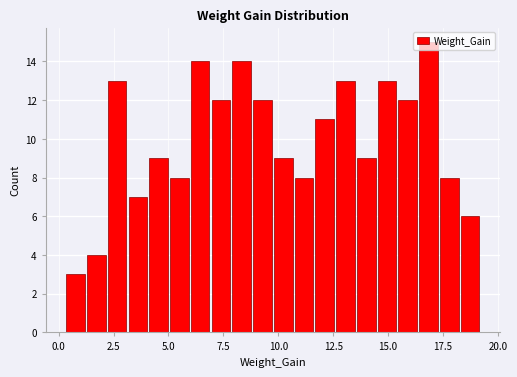

Around what value on the x-axis is the tallest bar? Give the approximate position of its centre, as read against the axis.

17.0